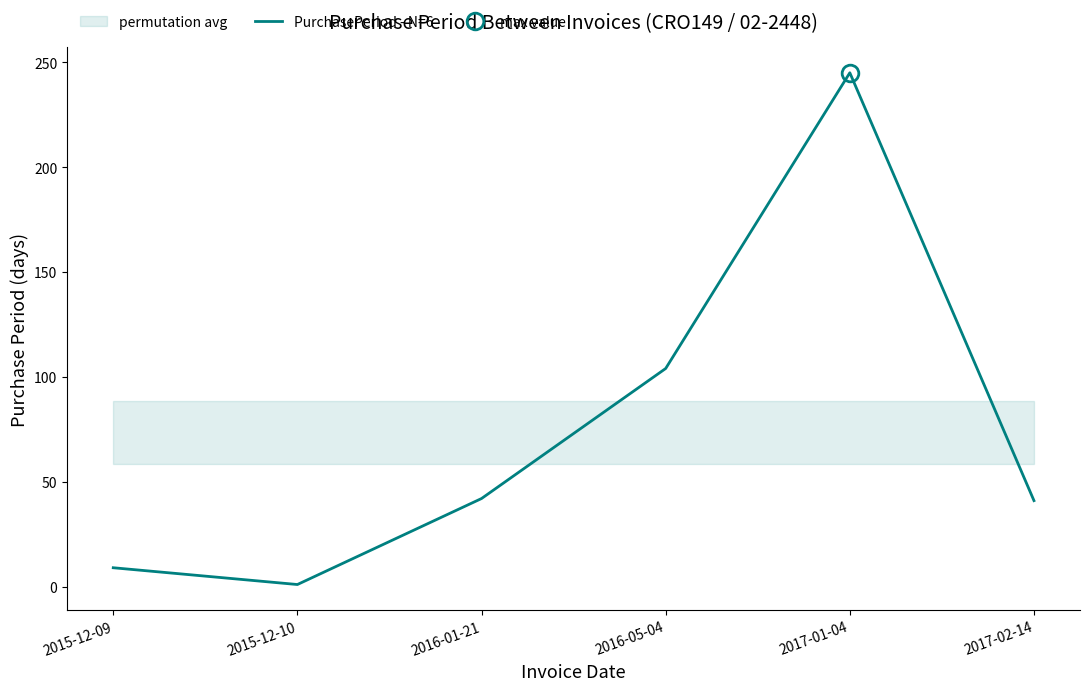

How many values exceed 42?

2